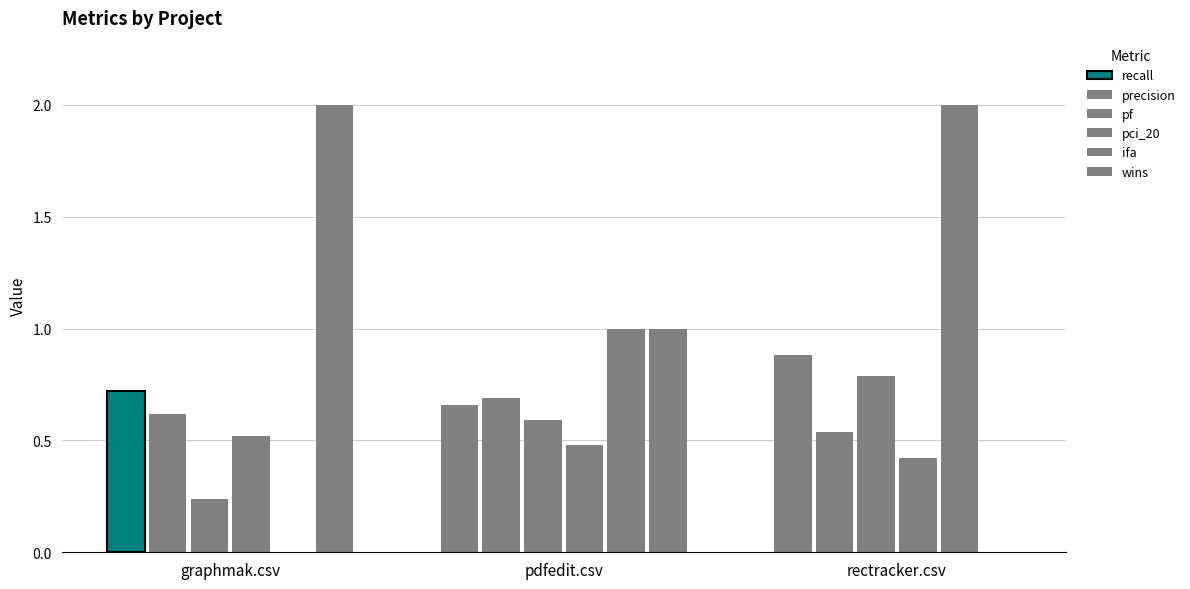

Reading left to right, list all the values displayed in this chart.

recall: graphmak.csv=0.7	pdfedit.csv=0.7	rectracker.csv=0.9
precision: graphmak.csv=0.6	pdfedit.csv=0.7	rectracker.csv=0.5
pf: graphmak.csv=0.2	pdfedit.csv=0.6	rectracker.csv=0.8
pci_20: graphmak.csv=0.5	pdfedit.csv=0.5	rectracker.csv=0.4
ifa: graphmak.csv=0.0	pdfedit.csv=1.0	rectracker.csv=2.0
wins: graphmak.csv=2.0	pdfedit.csv=1.0	rectracker.csv=0.0